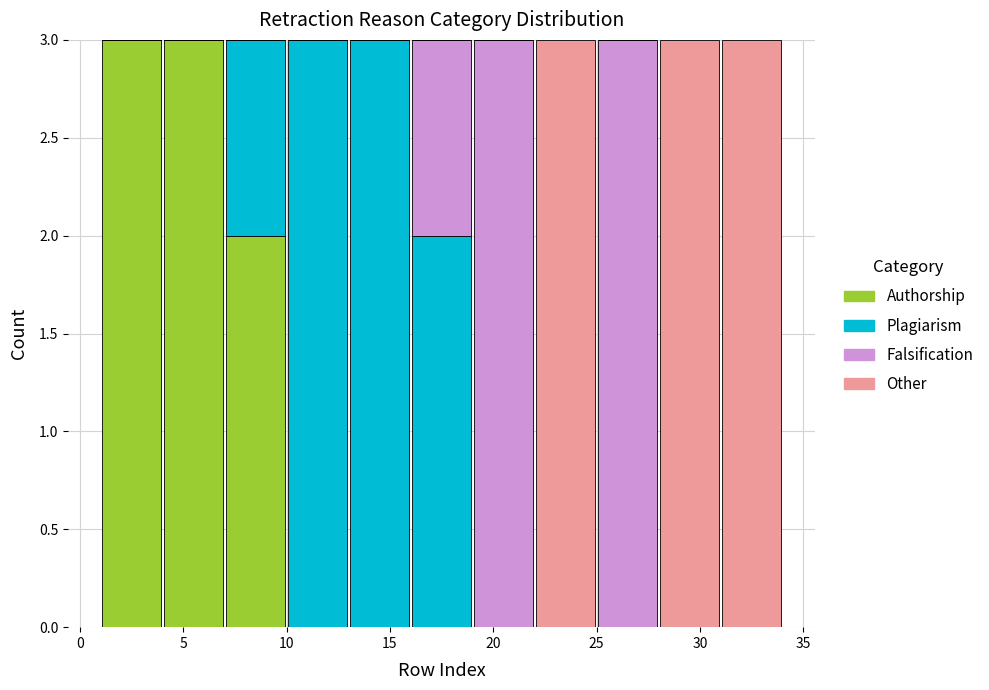

Reading left to right, transcribe this chart: for each stacked bar, give the range it covers on the x-axis and its total height. The values are not printed on the chart, so give them approximately, as read against the axis.

1 to 4: 3
4 to 7: 3
7 to 10: 3
10 to 13: 3
13 to 16: 3
16 to 19: 3
19 to 22: 3
22 to 25: 3
25 to 28: 3
28 to 31: 3
31 to 34: 3